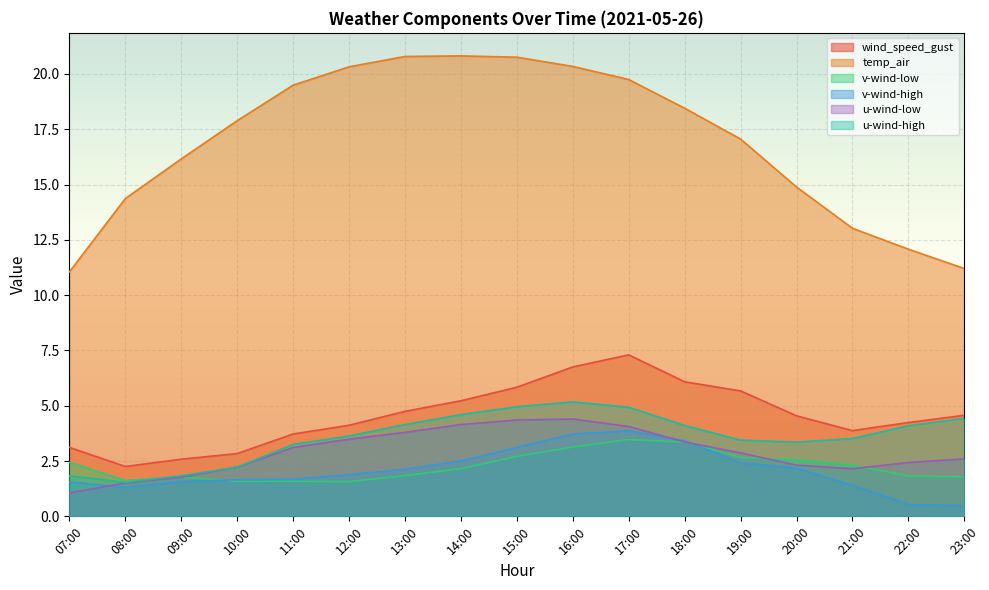

Reading left to right, transcribe all the data shown in this chart.

wind_speed_gust: 3.1	2.3	2.6	2.8	3.7	4.1	4.7	5.2	5.8	6.8	7.3	6.1	5.7	4.5	3.9	4.2	4.6
temp_air: 11.1	14.4	16.2	17.9	19.5	20.3	20.8	20.8	20.8	20.3	19.7	18.5	17.1	14.9	13.0	12.1	11.2
v-wind-low: 2.4	1.6	1.8	1.6	1.6	1.6	1.8	2.2	2.7	3.1	3.5	3.4	2.7	2.6	2.3	1.8	1.8
v-wind-high: 1.6	1.3	1.6	1.7	1.7	1.9	2.1	2.5	3.1	3.7	3.9	3.4	2.4	2.2	1.4	0.5	0.5
u-wind-low: 1.1	1.5	1.8	2.2	3.1	3.5	3.8	4.2	4.4	4.4	4.1	3.4	2.9	2.3	2.2	2.4	2.6
u-wind-high: 1.8	1.5	1.8	2.2	3.3	3.6	4.1	4.6	5.0	5.2	4.9	4.1	3.4	3.4	3.5	4.1	4.4